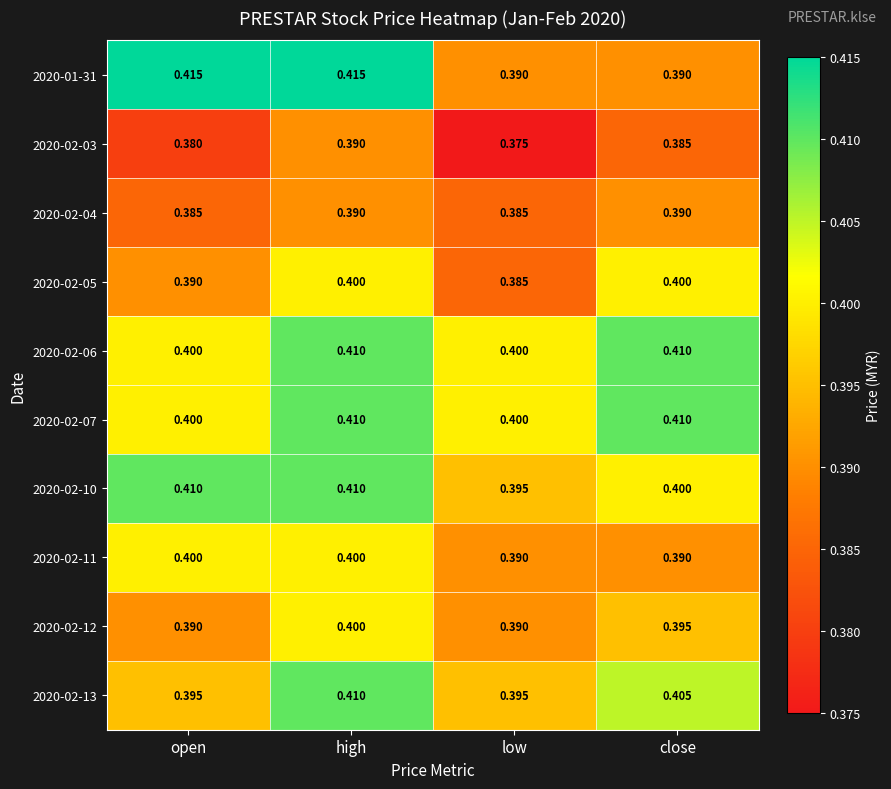

Is the value of 2020-02-04 at high greater than the value of 2020-02-05 at low?

Yes